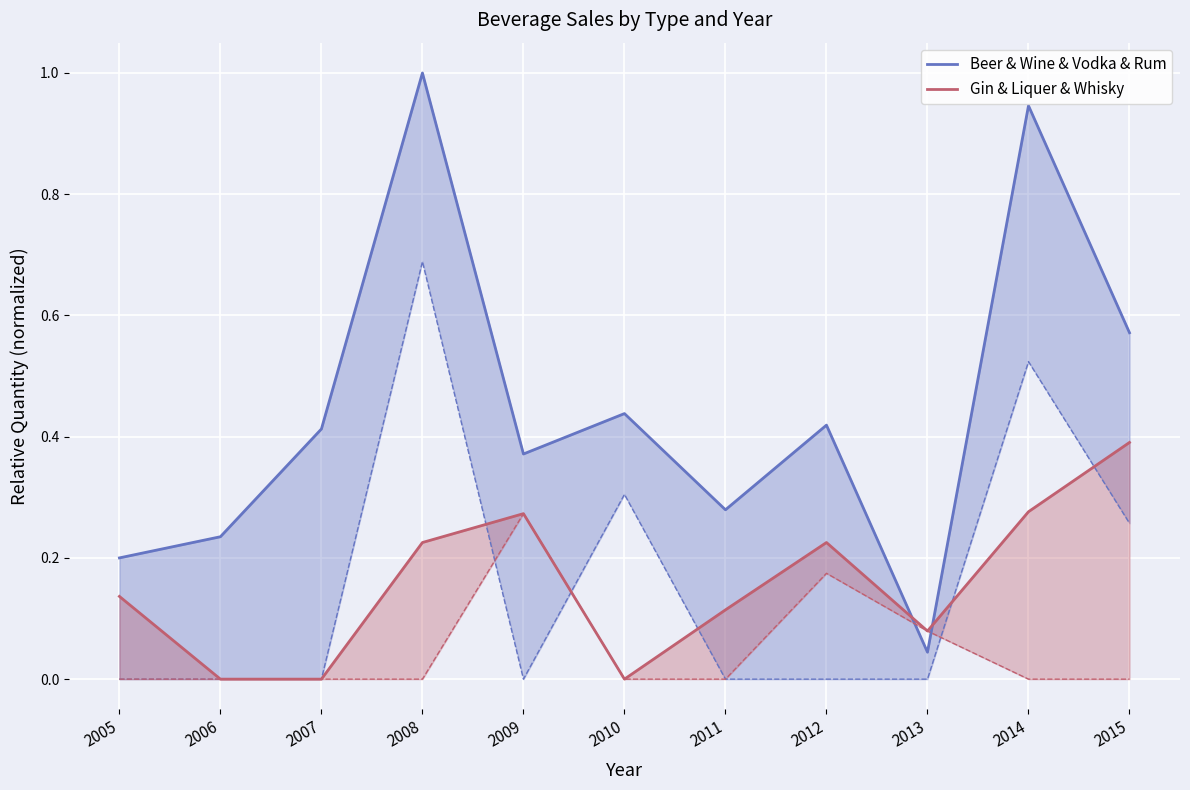

Between 2012 and 2011, which is larger?

2012